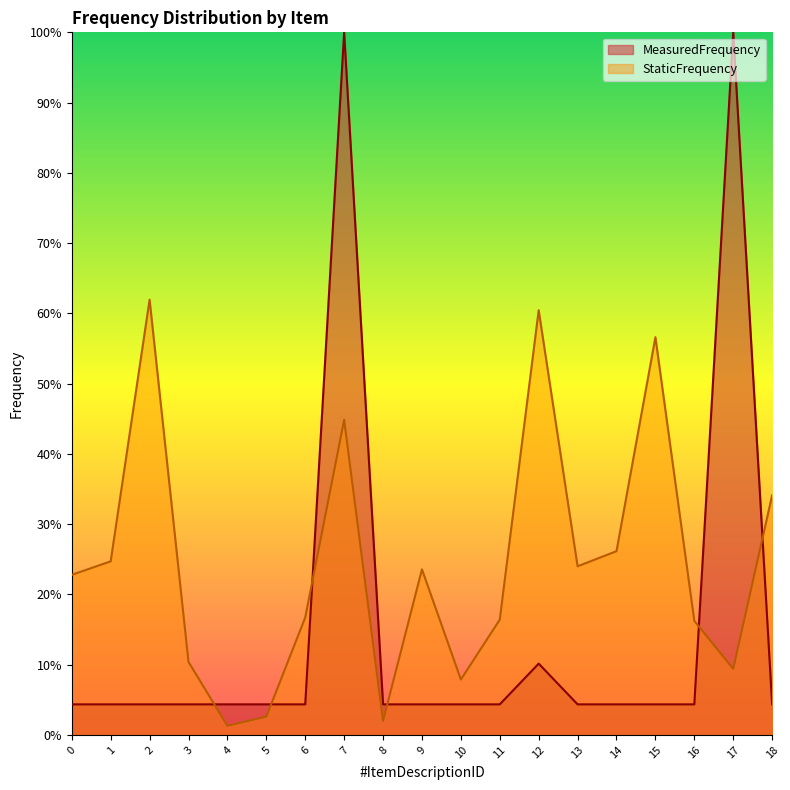

Rank the series by their maximum value, from lowest to highest.

StaticFrequency, MeasuredFrequency